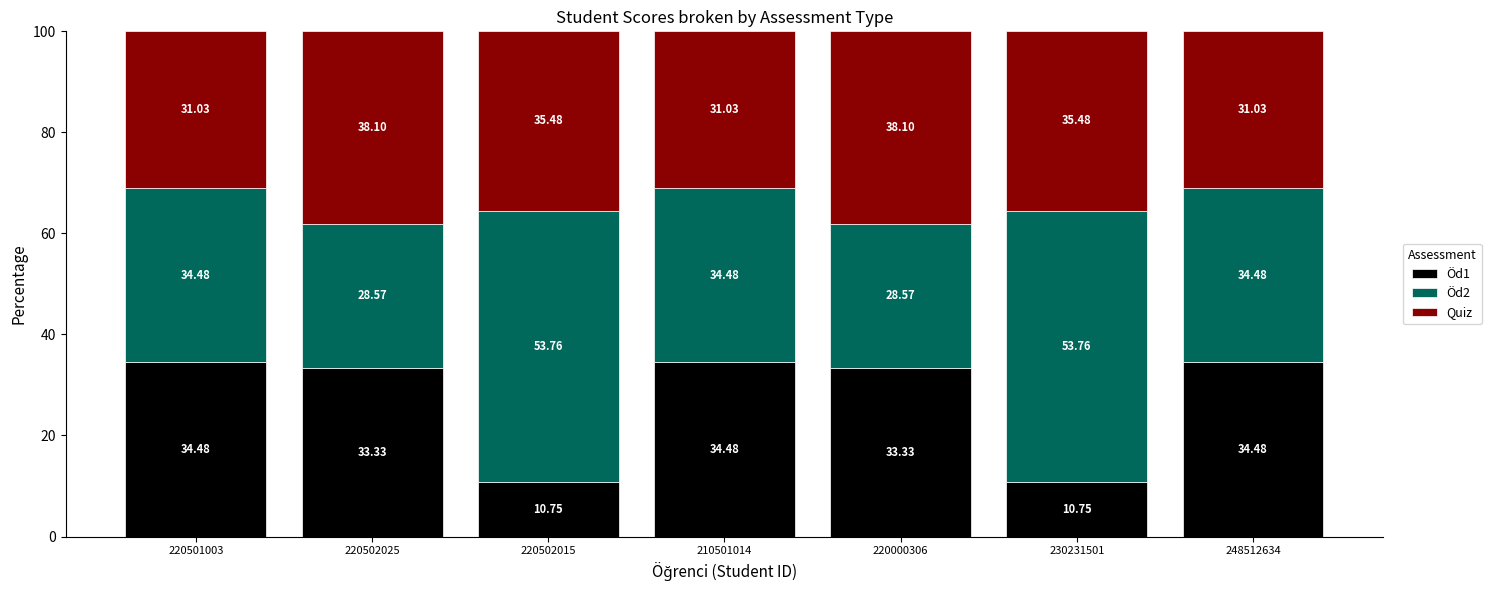

What is the total value across all series at 220502015?

100.0